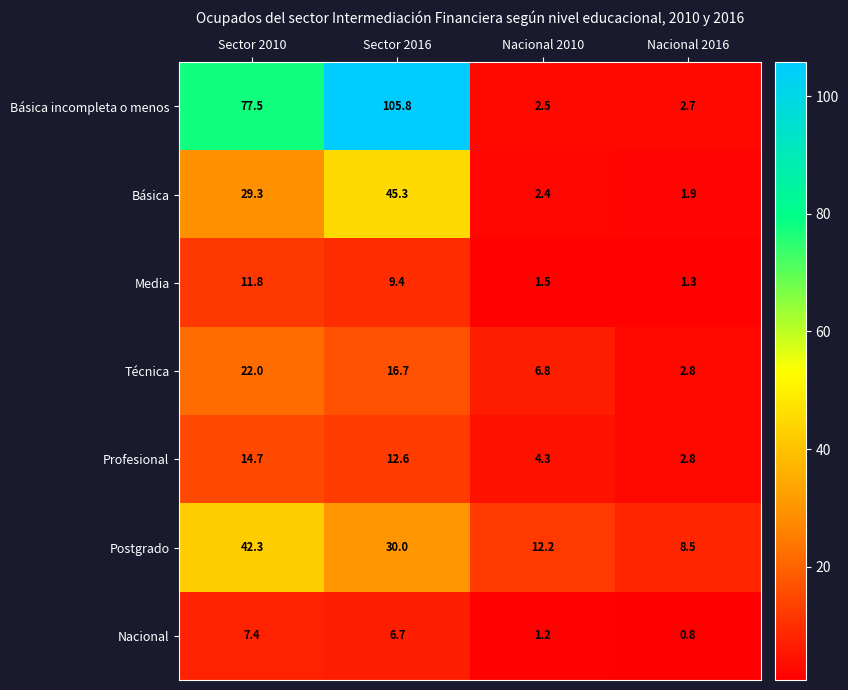

Which series has the widest spread of values?

Básica incompleta o menos